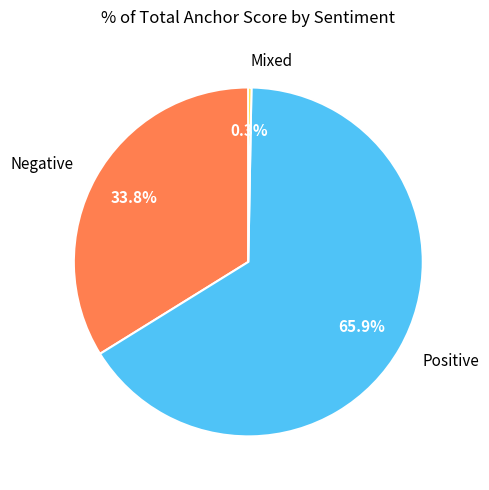

Does any single category account for the majority?

Yes